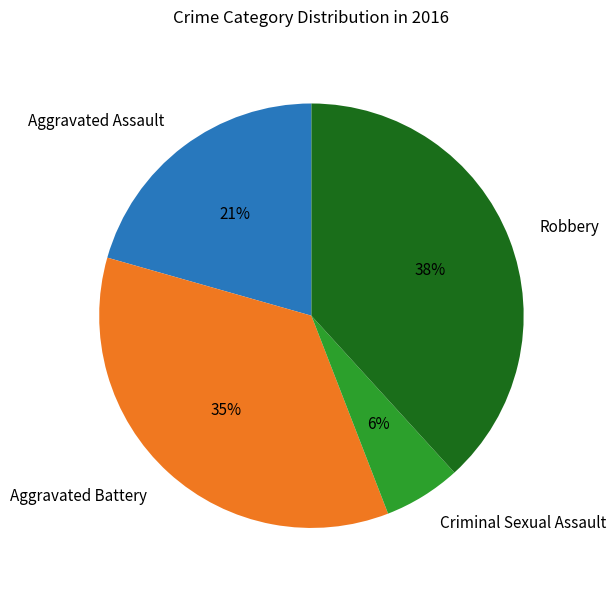

Do Aggravated Assault and Aggravated Battery together represent more than half of the pie?

Yes